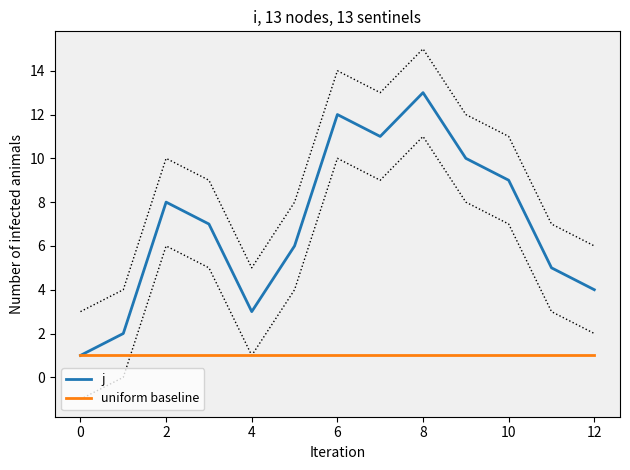

True or false: j has a value of 7 at 12.

False